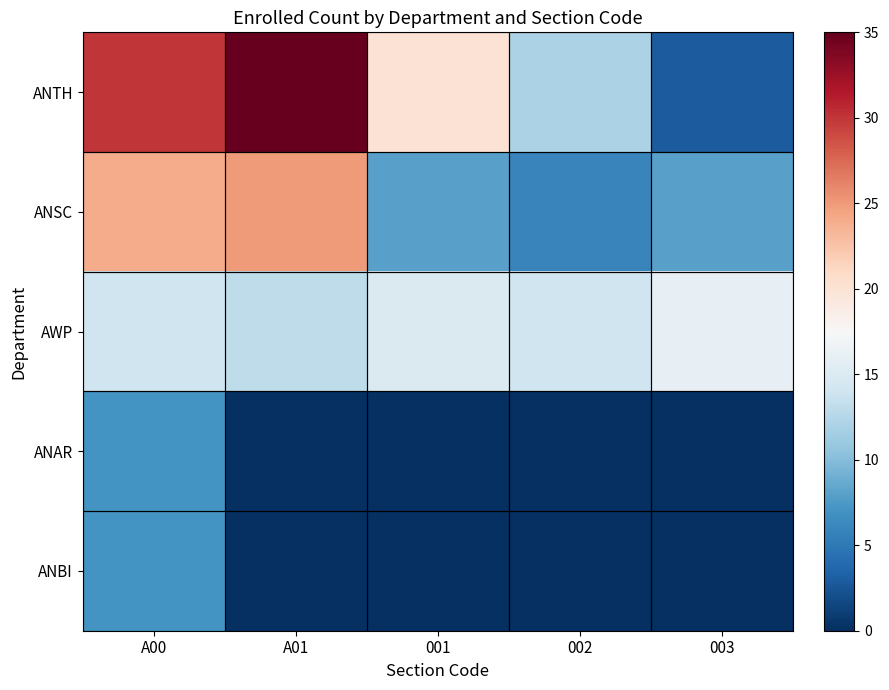

What is the greatest value displayed?

35